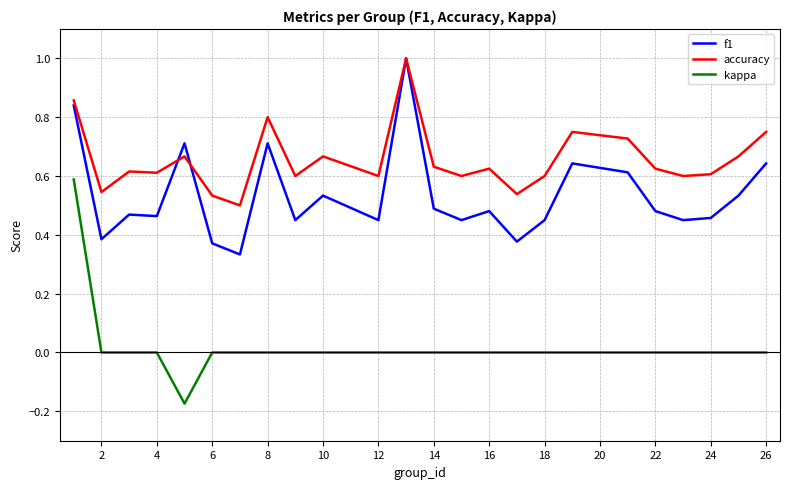

Does the chart have visible grid lines?

Yes